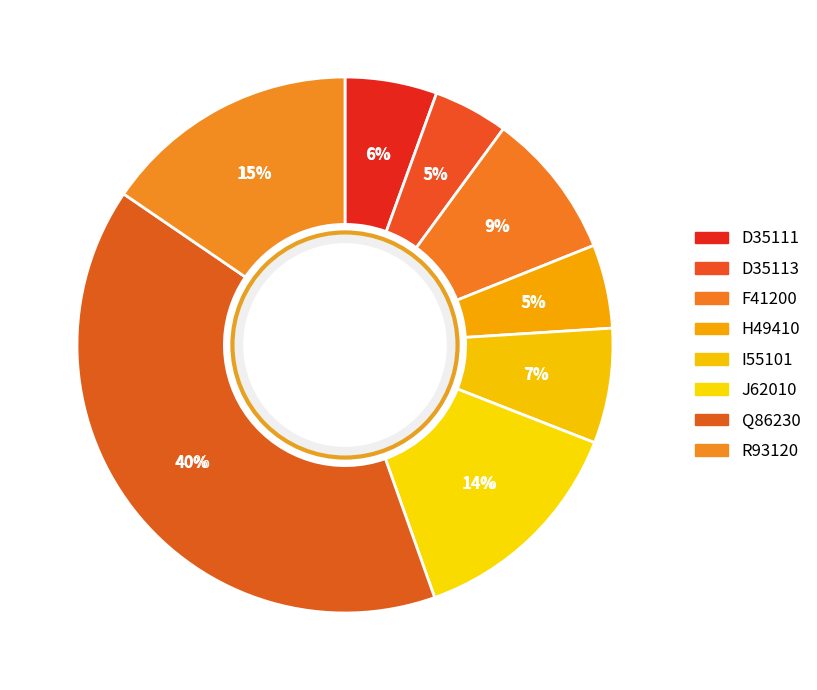

Is the sum of F41200 and D35113 greater than half?

No